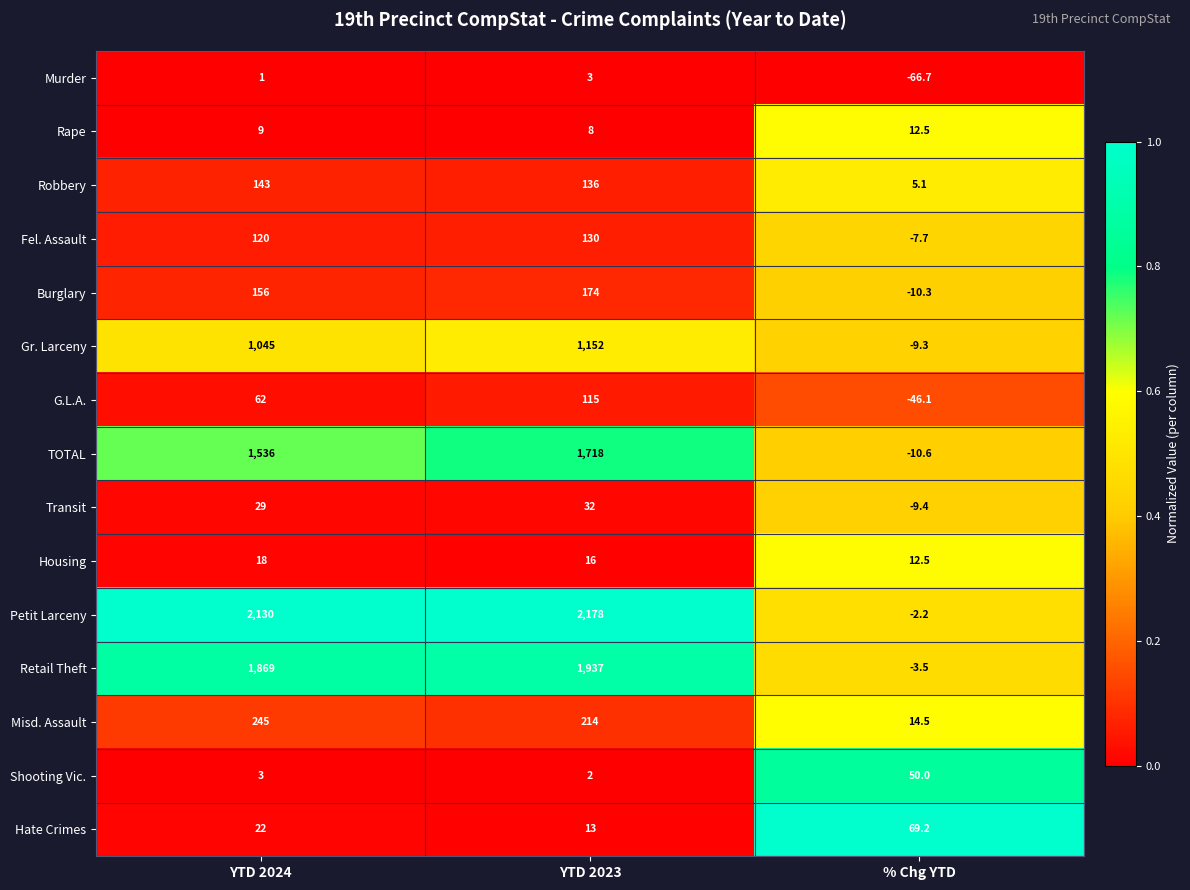

True or false: Fel. Assault has a value of 90.5 at YTD 2023.

False